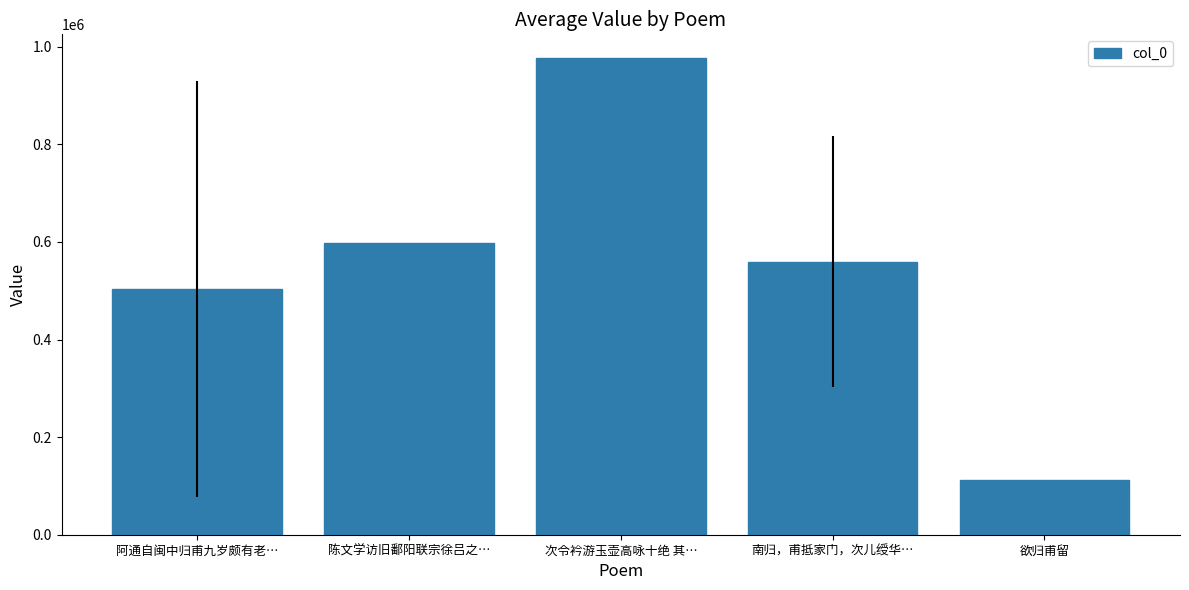

Does the chart contain any negative values?

No